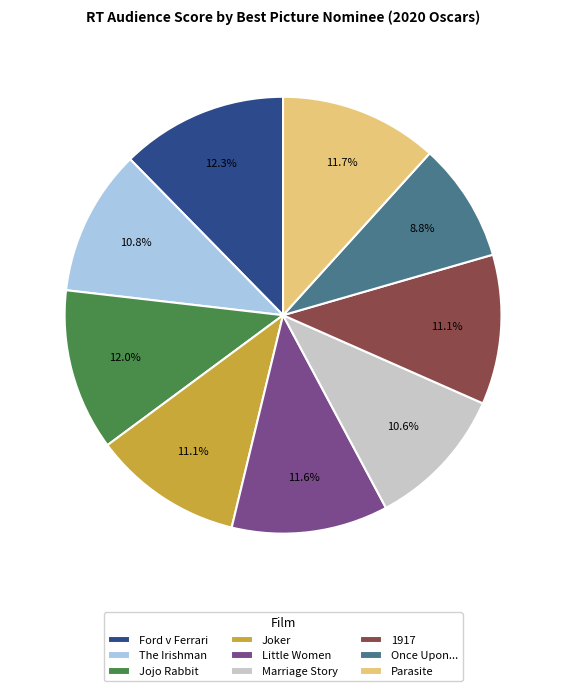

Is Marriage Story the majority of the pie?

No